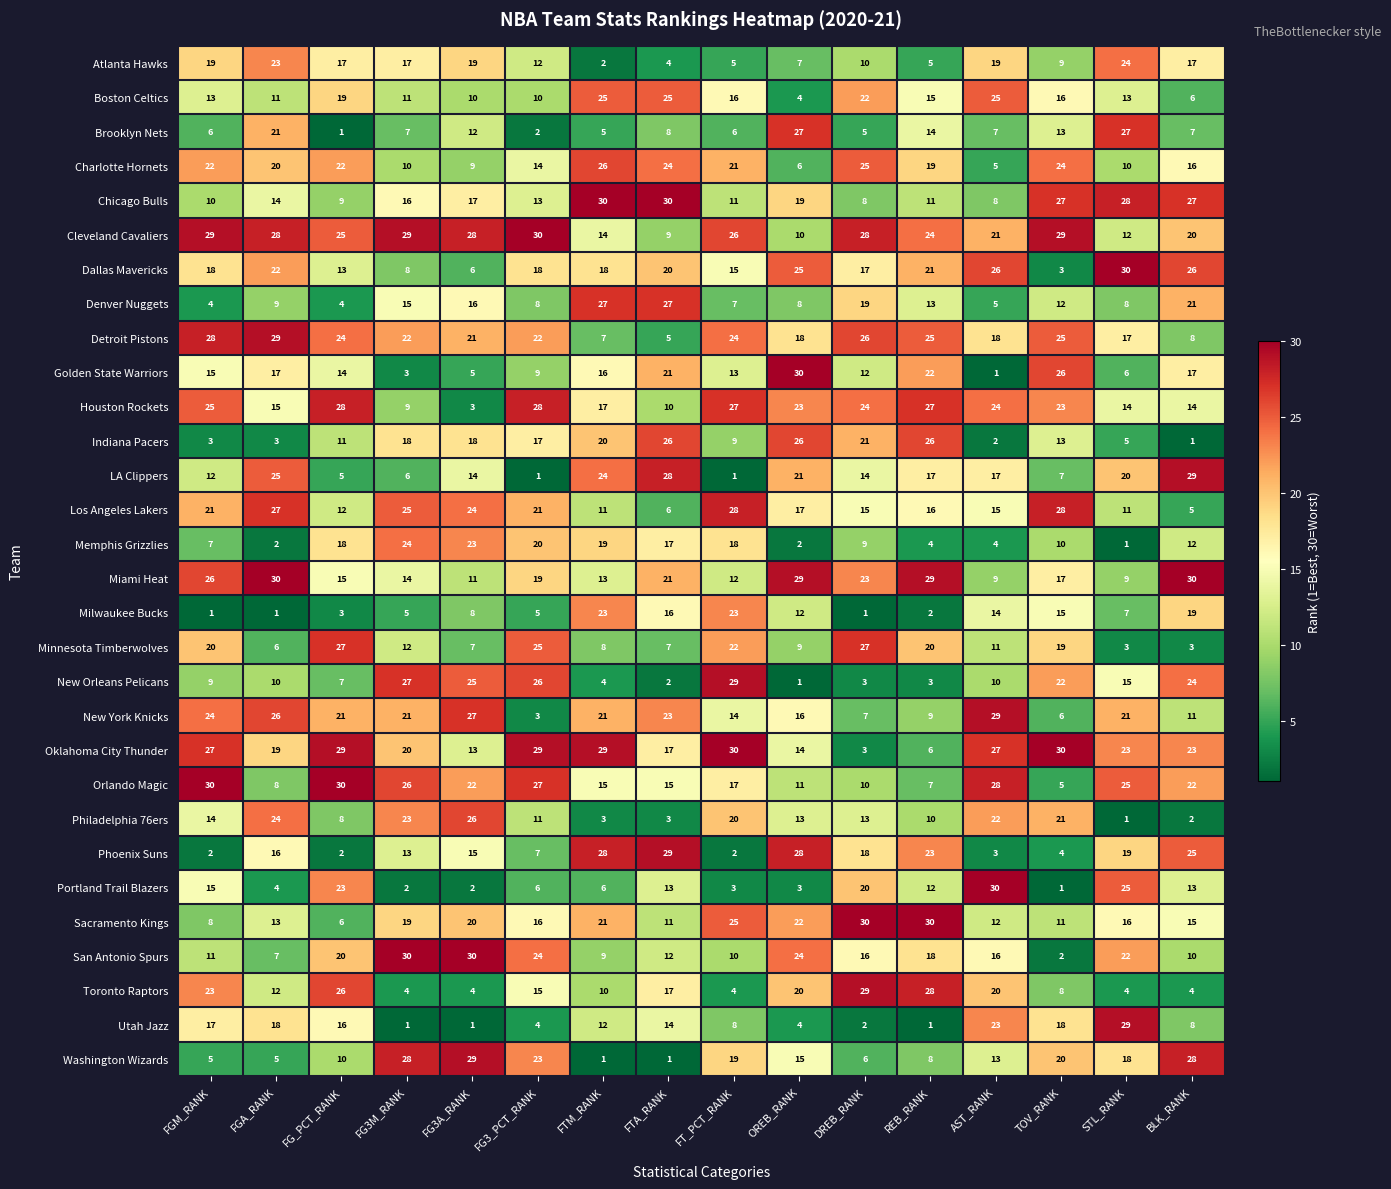

Count the number of data series in this chart.

30